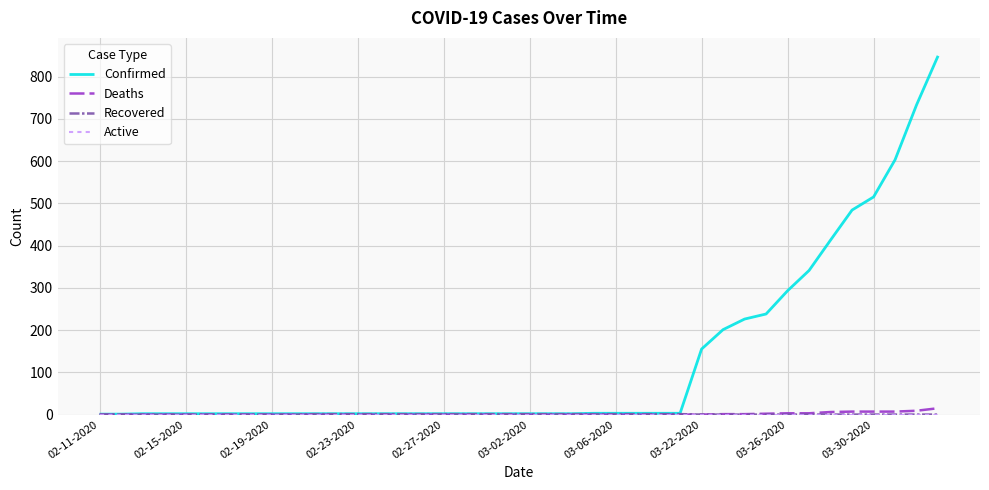

Which series has the largest range (max minus min)?

Confirmed